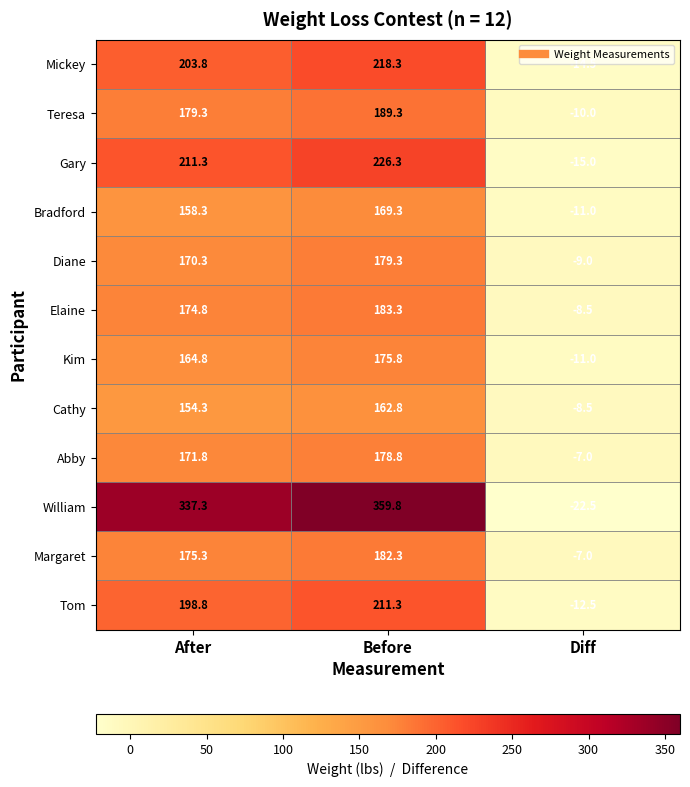

Which series has the largest range (max minus min)?

William